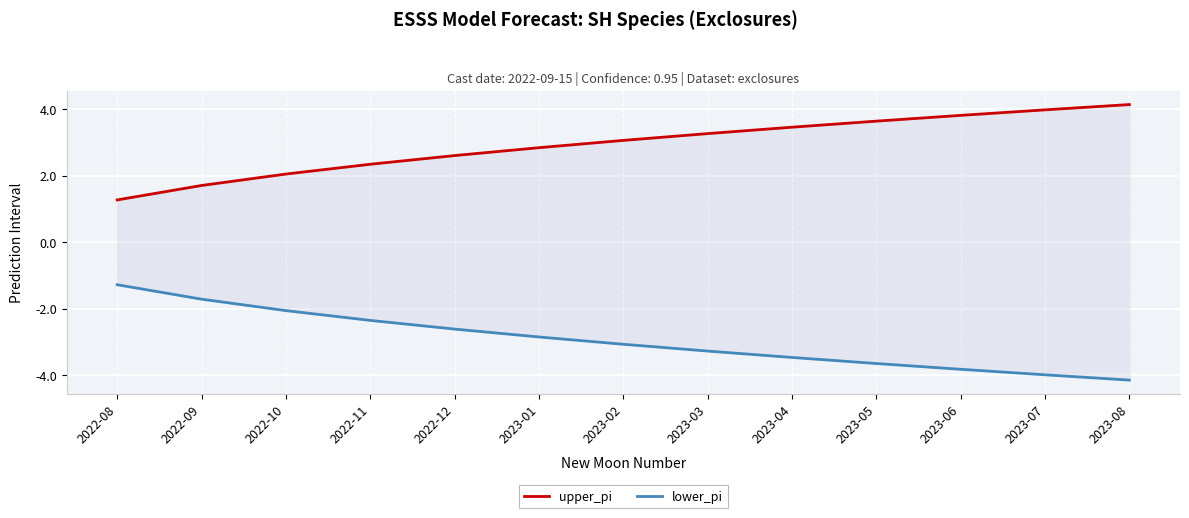

Reading left to right, list all the values displayed in this chart.

upper_pi: 1.3	1.7	2.1	2.3	2.6	2.8	3.1	3.3	3.5	3.6	3.8	4.0	4.1
lower_pi: -1.3	-1.7	-2.1	-2.3	-2.6	-2.8	-3.1	-3.3	-3.5	-3.6	-3.8	-4.0	-4.1